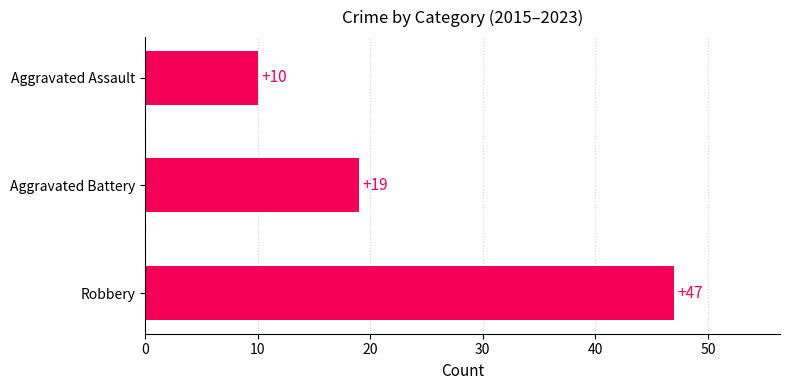

How many data points are less than 19?

1